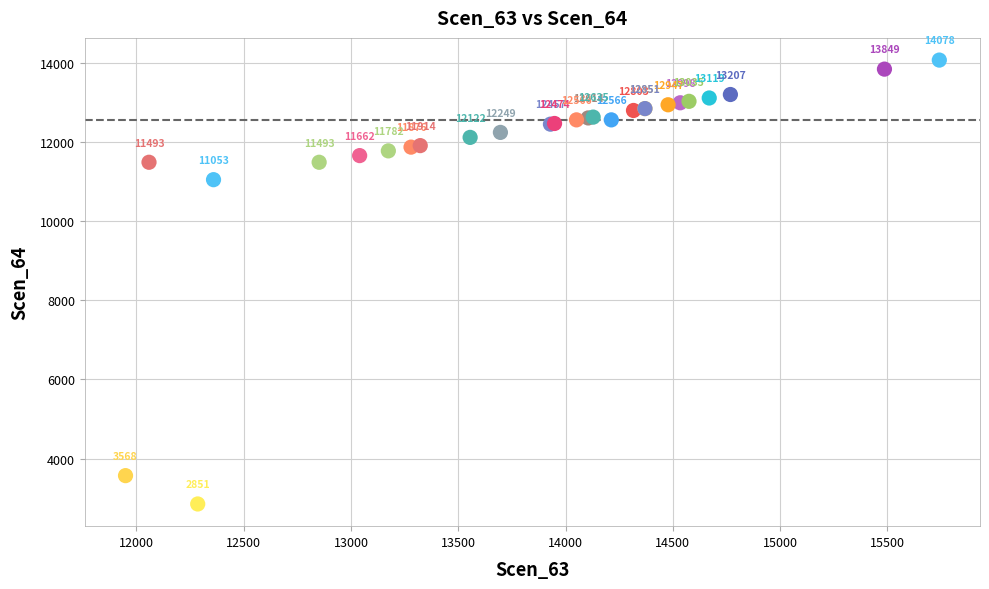

What Y value in the scatter plot is closest to 8464?

11053.0